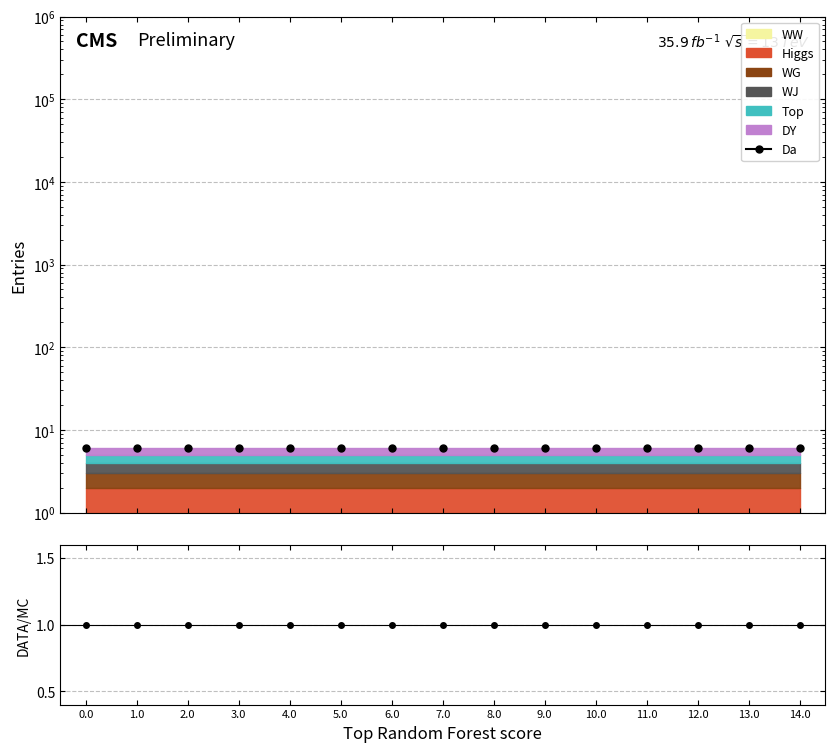

At 6.0, list the series in order from largest to smallest.

Da, DATA/MC